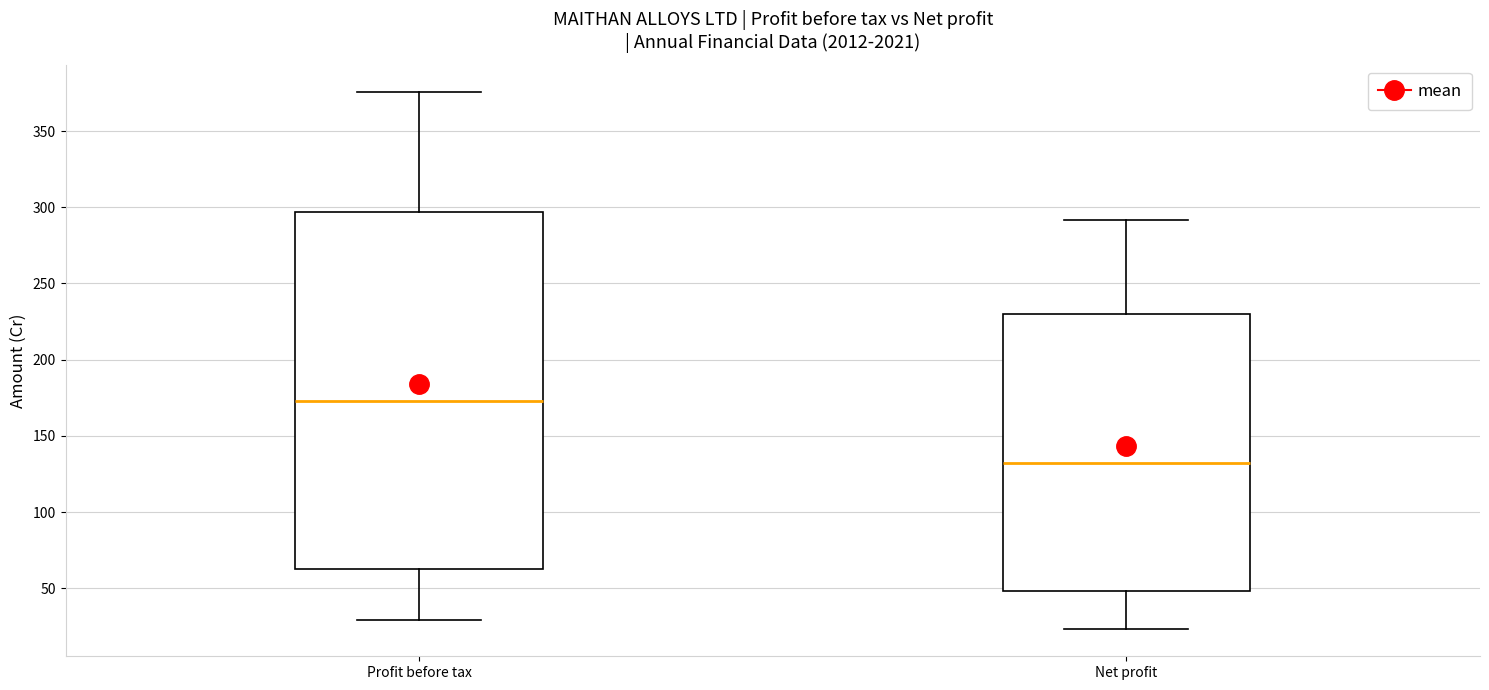

Reading left to right, transcribe this box plot: for each box, give where its median line is, the range the box spans, and where its two whiskers end, as read against the y-axis. The values are not printed on the chart, so give them approximately, as read against the axis.

Profit before tax: median 175, box 65 to 295, whiskers 30 to 375
Net profit: median 130, box 50 to 230, whiskers 25 to 290